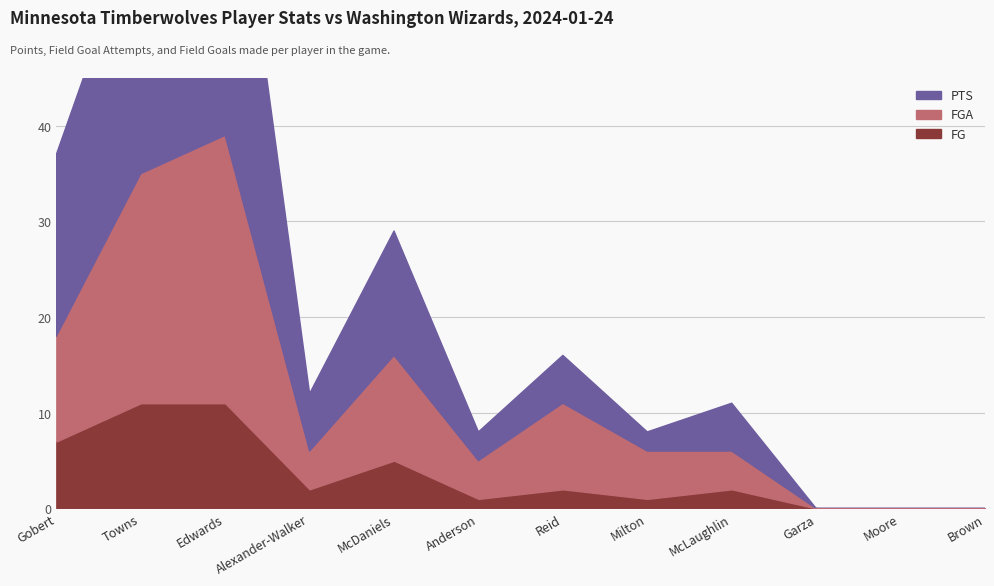

What are all the series names shown in the legend?

PTS, FGA, FG